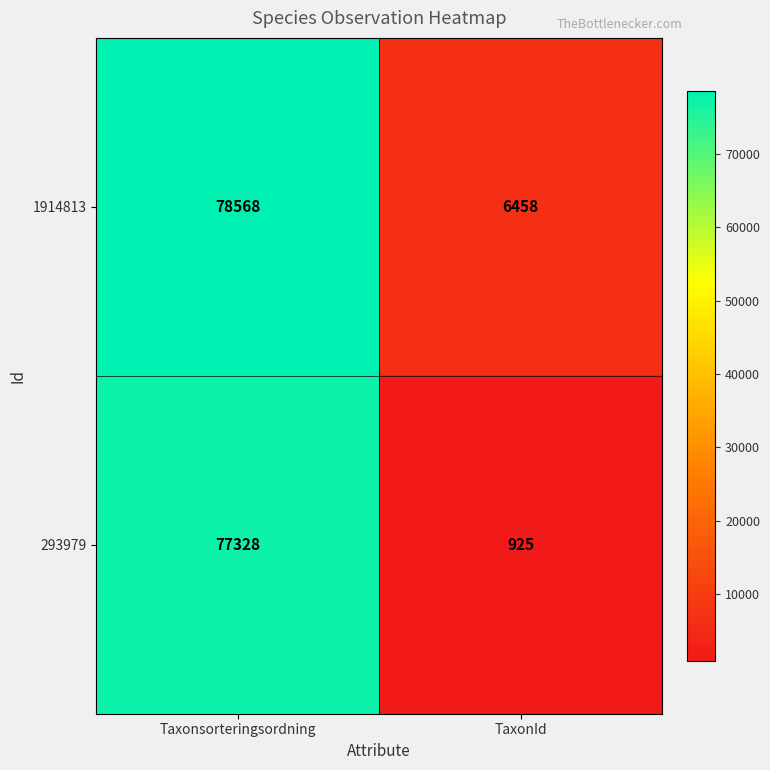

At how many categories does at least one series exceed 75528?

1